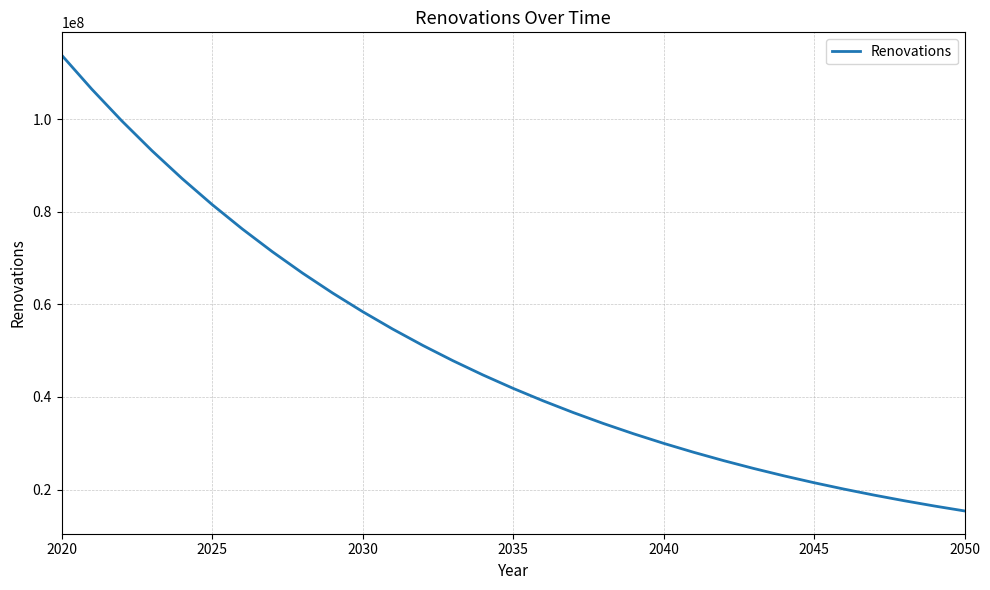

Reading left to right, list all the values displayed in this chart.

113801202.5	106461819.9	99595776.1	93172544.2	87163566.0	81542124.8	76283227.3	71363492.0	66761045.2	62455424.1	58427485.5	54659320.8	51134176.4	47836379.2	44751266.9	41865122.8	39165114.8	36639238.5	34276263.5	32065683.9	29997671.3	28063031.0	26253161.6	24560016.0	22976066.5	21494270.7	20108040.4	18811212.3	17598020.5	16463071.1	15401318.0